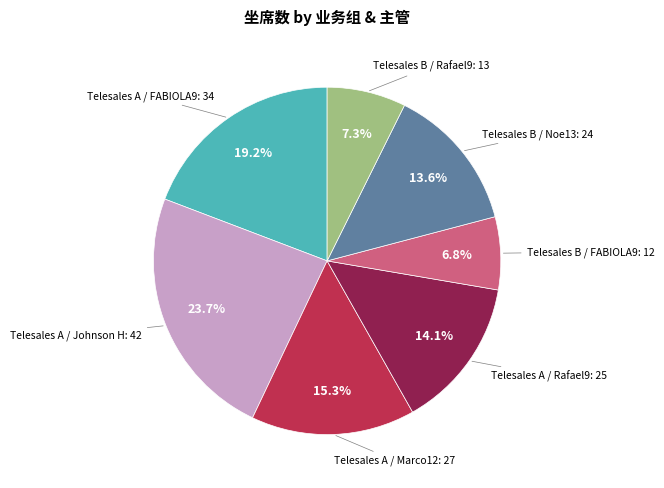

Count the number of slices in the pie.

7